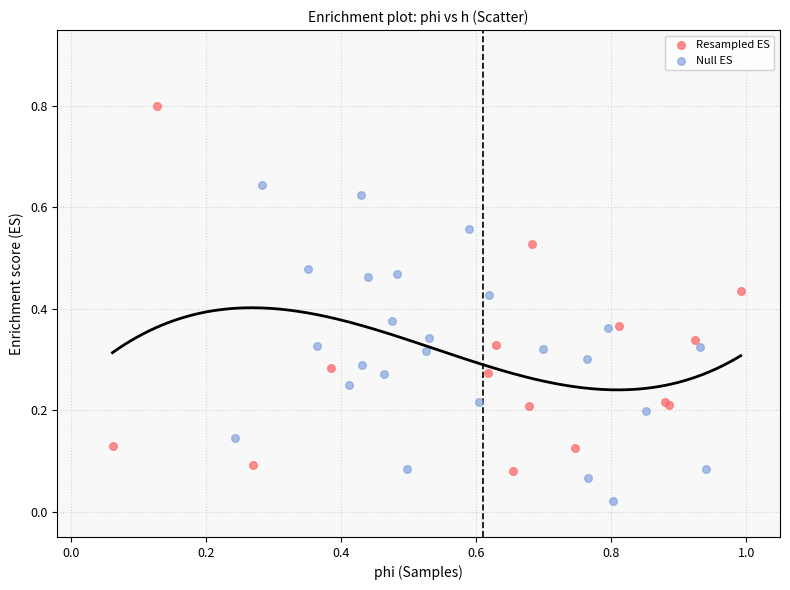

What are all the series names shown in the legend?

Resampled ES, Null ES